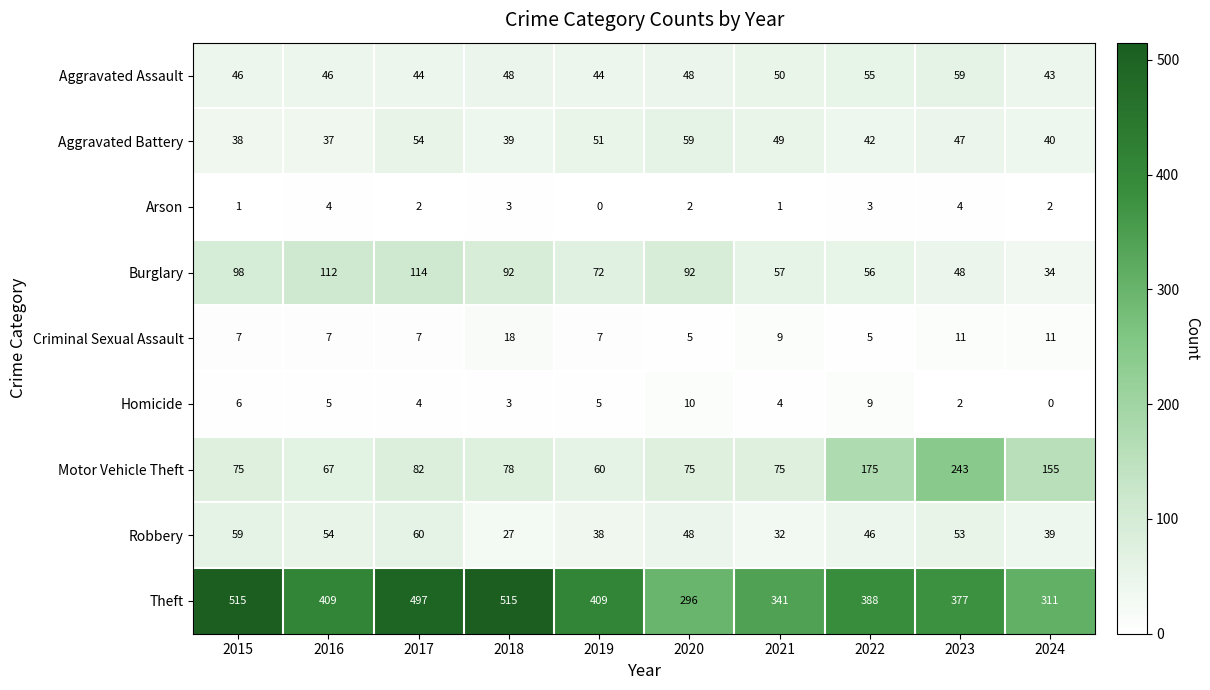

Is it true that Burglary equals 92 at 2020?

True